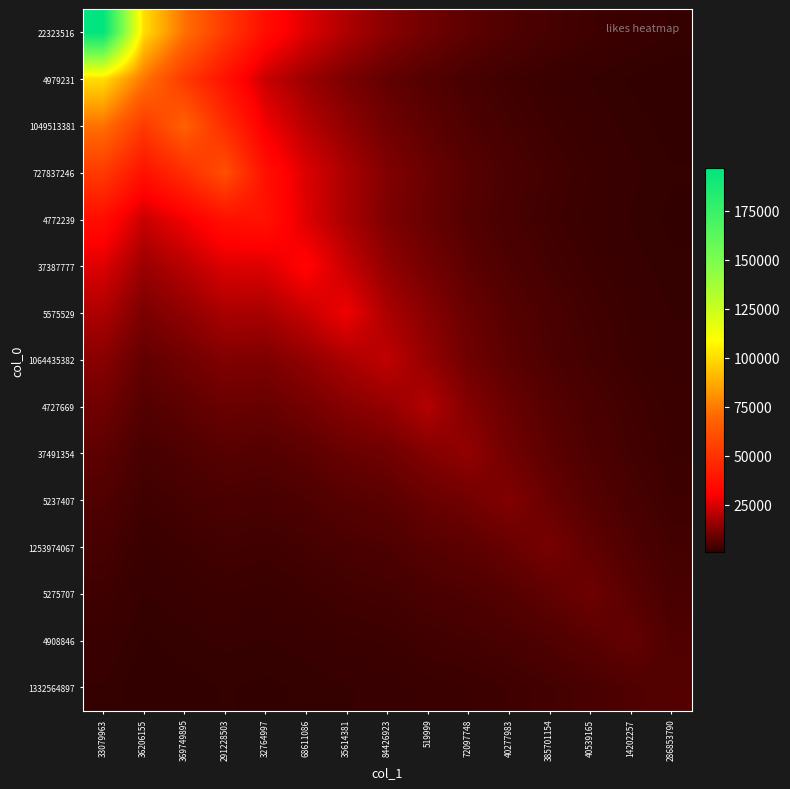

Reading right to left, list all the values displayed in this chart.

22323516: 286853790=1521.0	14202257=2075.6	40539165=2821.1	385701154=3834.2	40277983=5215.0	72097748=7115.1	519999=9820.1	84426923=13362.7	35614381=18625.3	68611086=25546.7	32764997=35273.3	291228503=52380.8	369749895=72542.2	36206155=100283.8	33079963=197000.0
4979231: 286853790=805.6	14202257=1117.8	40539165=1535.0	385701154=2107.1	40277983=2897.6	72097748=4013.4	519999=5708.7	84426923=7850.2	35614381=11389.8	68611086=15921.6	32764997=22556.7	291228503=36882.9	369749895=52264.4	36206155=73738.0	33079963=100283.8
1049513381: 286853790=1000.3	14202257=1391.3	40539165=1913.3	385701154=2630.1	40277983=3622.1	72097748=5027.0	519999=7178.8	84426923=9885.2	35614381=14414.3	68611086=20195.5	32764997=28698.5	291228503=47424.6	369749895=67361.0	36206155=52264.4	33079963=72542.2
727837246: 286853790=1226.9	14202257=1711.5	40539165=2357.9	385701154=3246.8	40277983=4479.8	72097748=6232.9	519999=8944.2	84426923=12336.3	35614381=18097.4	68611086=25425.6	32764997=36261.2	291228503=60672.0	369749895=47424.6	36206155=36882.9	33079963=52380.8
4772239: 286853790=1072.4	14202257=1522.3	40539165=2119.2	385701154=2947.0	40277983=4109.0	72097748=5797.5	519999=8542.0	84426923=11885.5	35614381=17994.4	68611086=25635.3	32764997=37223.0	291228503=36261.2	369749895=28698.5	36206155=22556.7	33079963=35273.3
37387777: 286853790=1271.5	14202257=1817.4	40539165=2539.9	385701154=3545.1	40277983=4962.2	72097748=7037.0	519999=10465.7	84426923=14606.3	35614381=22349.7	68611086=31985.0	32764997=25635.3	291228503=25425.6	369749895=20195.5	36206155=15921.6	33079963=25546.7
5575529: 286853790=1551.6	14202257=2230.8	40539165=3128.4	385701154=4380.2	40277983=6151.3	72097748=8760.6	519999=13130.6	84426923=18371.2	35614381=28353.0	68611086=22349.7	32764997=17994.4	291228503=18097.4	369749895=14414.3	36206155=11389.8	33079963=18625.3
1064435382: 286853790=1659.2	14202257=2423.7	40539165=3429.7	385701154=4842.0	40277983=6858.2	72097748=9874.8	519999=15091.2	84426923=21244.0	35614381=18371.2	68611086=14606.3	32764997=11885.5	291228503=12336.3	369749895=9885.2	36206155=7850.2	33079963=13362.7
4727669: 286853790=2095.4	14202257=3076.9	40539165=4366.7	385701154=6181.1	40277983=8778.5	72097748=12682.8	519999=19498.0	84426923=15091.2	35614381=13130.6	68611086=10465.7	32764997=8542.0	291228503=8944.2	369749895=7178.8	36206155=5708.7	33079963=9820.1
37491354: 286853790=2297.9	14202257=3437.1	40539165=4927.6	385701154=7038.5	40277983=10088.1	72097748=14742.0	519999=12682.8	84426923=9874.8	35614381=8760.6	68611086=7037.0	32764997=5797.5	291228503=6232.9	369749895=5027.0	36206155=4013.4	33079963=7115.1
5237407: 286853790=2763.2	14202257=4182.4	40539165=6034.5	385701154=8667.9	40277983=12493.0	72097748=10088.1	519999=8778.5	84426923=6858.2	35614381=6151.3	68611086=4962.2	32764997=4109.0	291228503=4479.8	369749895=3622.1	36206155=2897.6	33079963=5215.0
1253974067: 286853790=3407.7	14202257=5210.7	40539165=7558.6	385701154=10908.0	40277983=8667.9	72097748=7038.5	519999=6181.1	84426923=4842.0	35614381=4380.2	68611086=3545.1	32764997=2947.0	291228503=3246.8	369749895=2630.1	36206155=2107.1	33079963=3834.2
5275707: 286853790=4213.0	14202257=6511.4	40539165=9498.0	385701154=7558.6	40277983=6034.5	72097748=4927.6	519999=4366.7	84426923=3429.7	35614381=3128.4	68611086=2539.9	32764997=2119.2	291228503=2357.9	369749895=1913.3	36206155=1535.0	33079963=2821.1
4908846: 286853790=5162.0	14202257=8081.0	40539165=6511.4	385701154=5210.7	40277983=4182.4	72097748=3437.1	519999=3076.9	84426923=2423.7	35614381=2230.8	68611086=1817.4	32764997=1522.3	291228503=1711.5	369749895=1391.3	36206155=1117.8	33079963=2075.6
1332564897: 286853790=5855.0	14202257=5162.0	40539165=4213.0	385701154=3407.7	40277983=2763.2	72097748=2297.9	519999=2095.4	84426923=1659.2	35614381=1551.6	68611086=1271.5	32764997=1072.4	291228503=1226.9	369749895=1000.3	36206155=805.6	33079963=1521.0